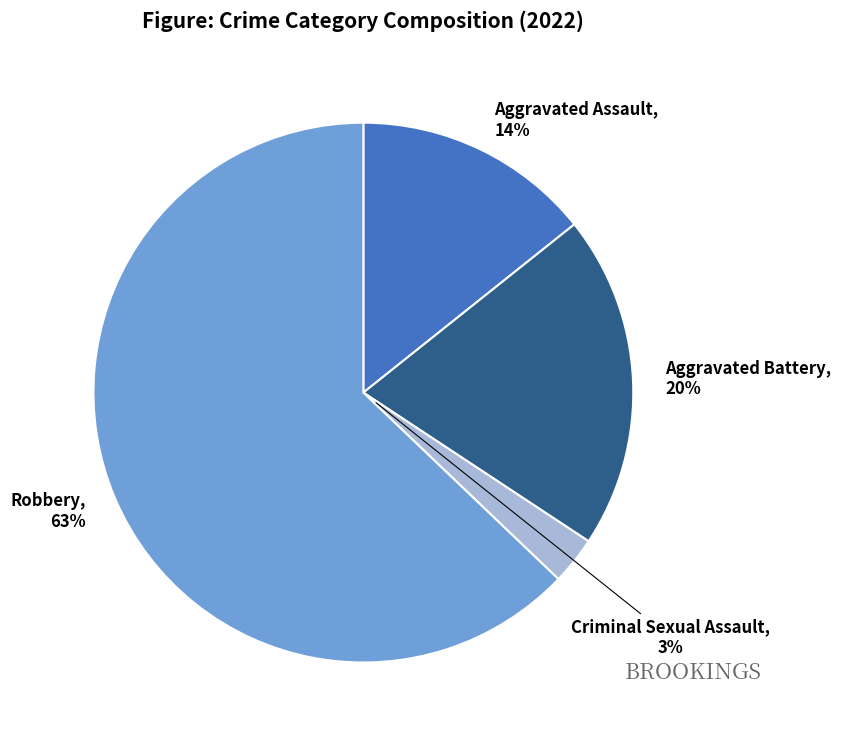

Does Aggravated Assault represent more than half of the total?

No